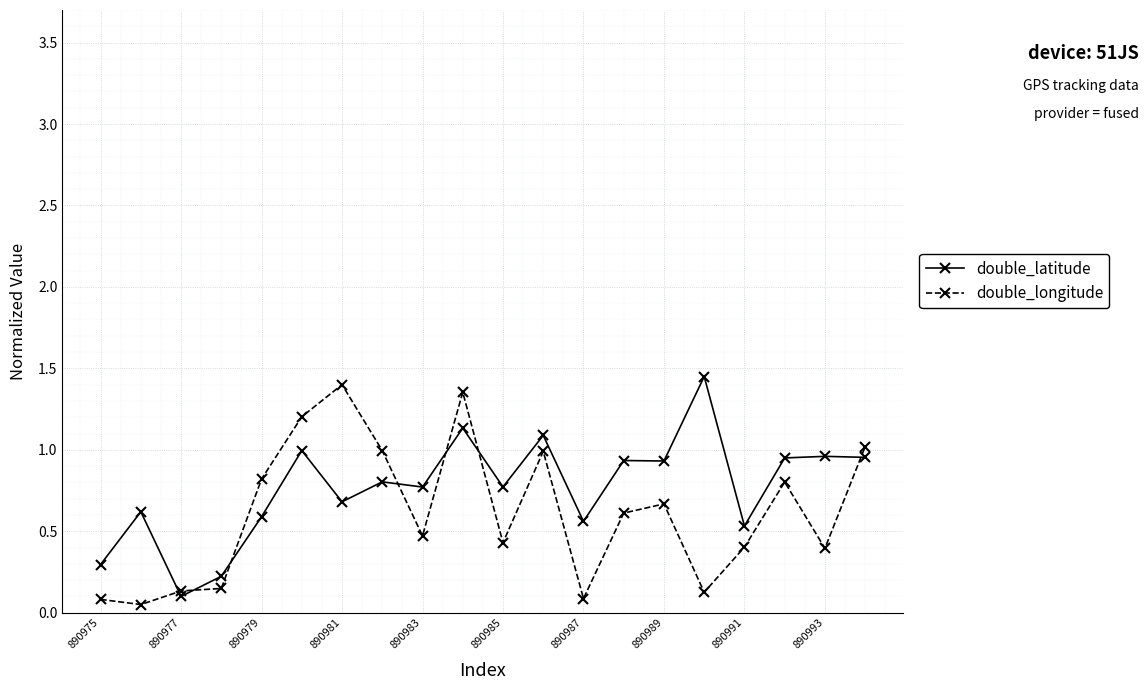

How many distinct data groups are displayed?

2